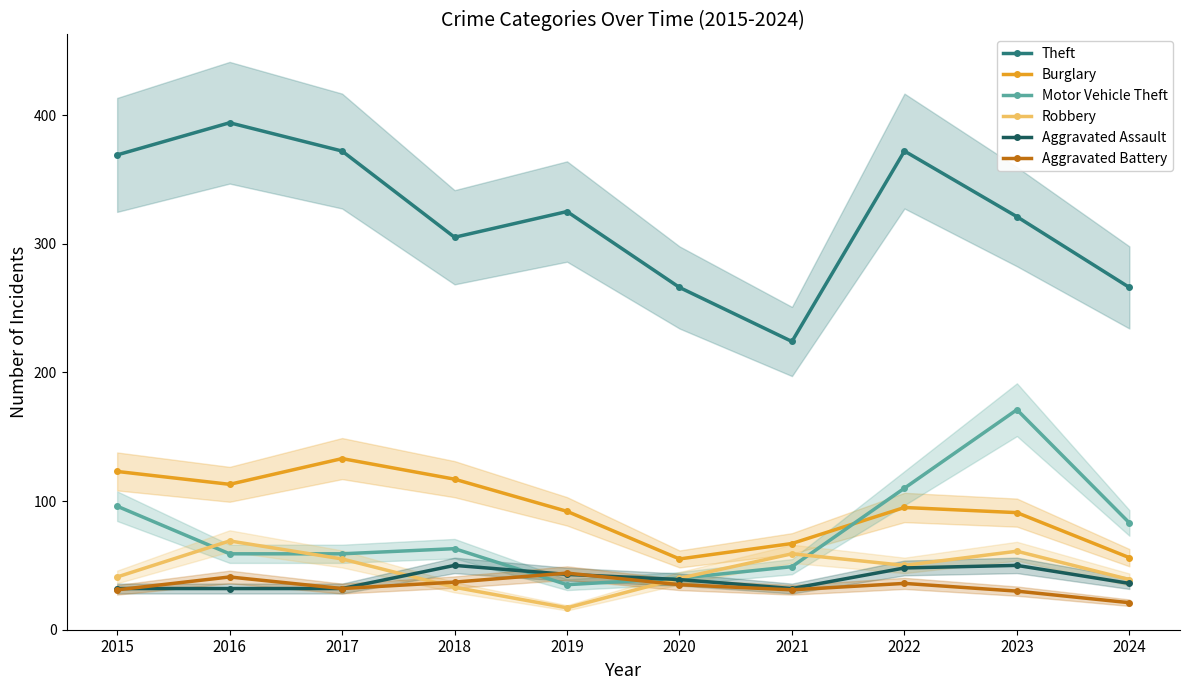

After their last crossing, which series has the higher values: Aggravated Assault or Robbery?

Robbery